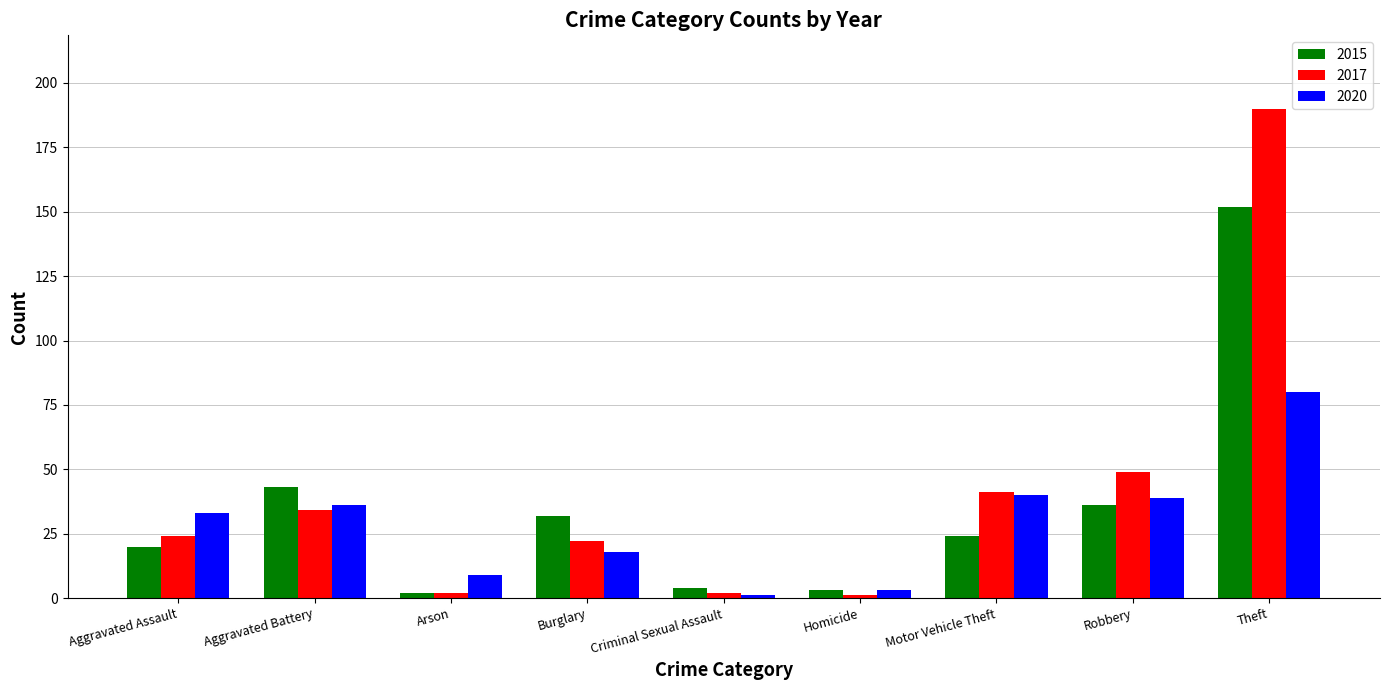

What position from the right is Aggravated Battery?

8